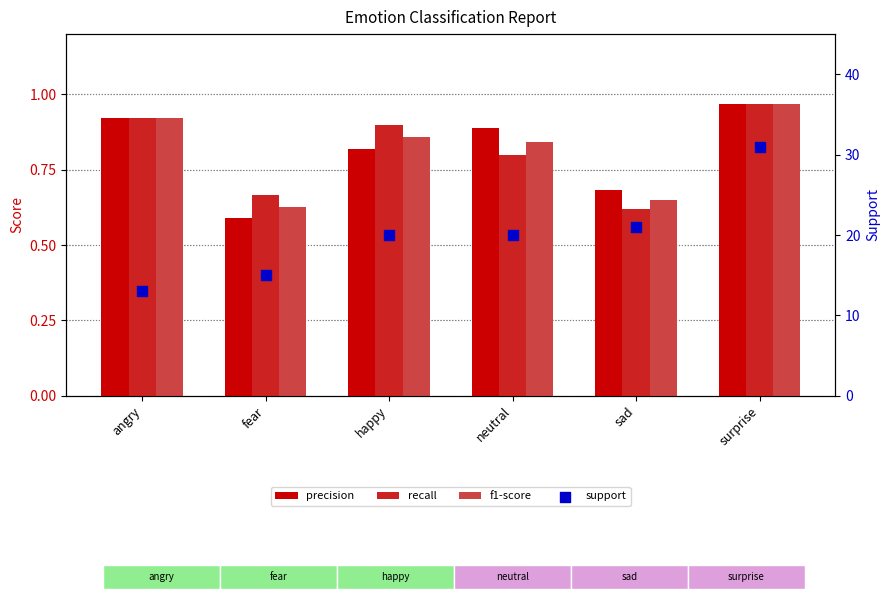

Which series has the largest total across all categories?

support